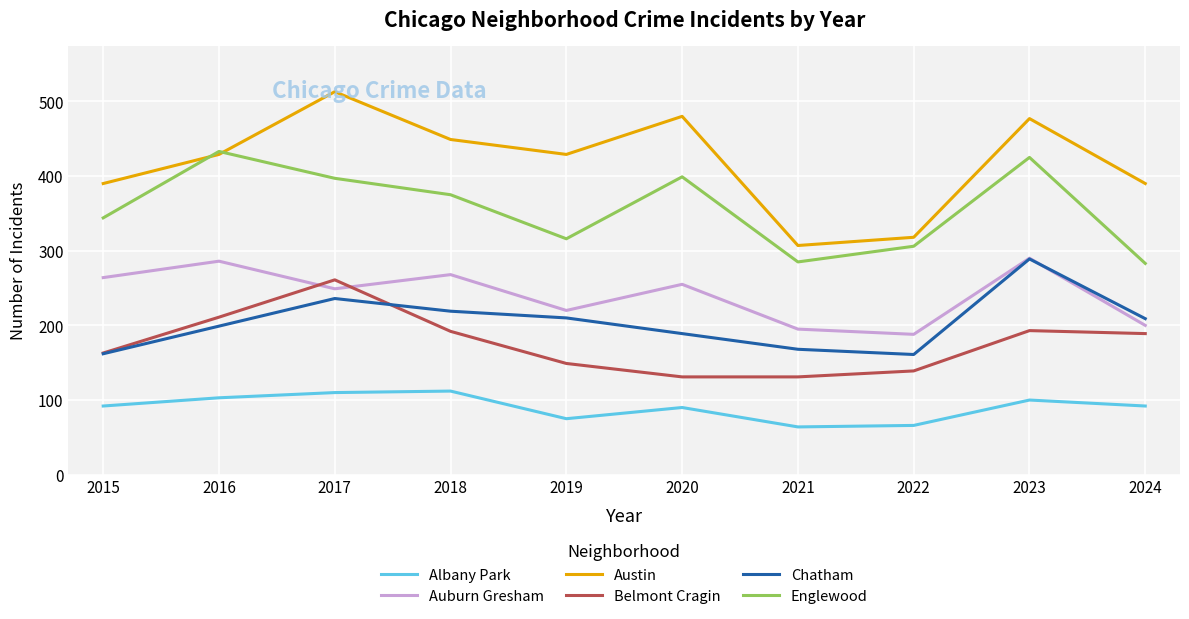

What is the average value of the Englewood series?

356